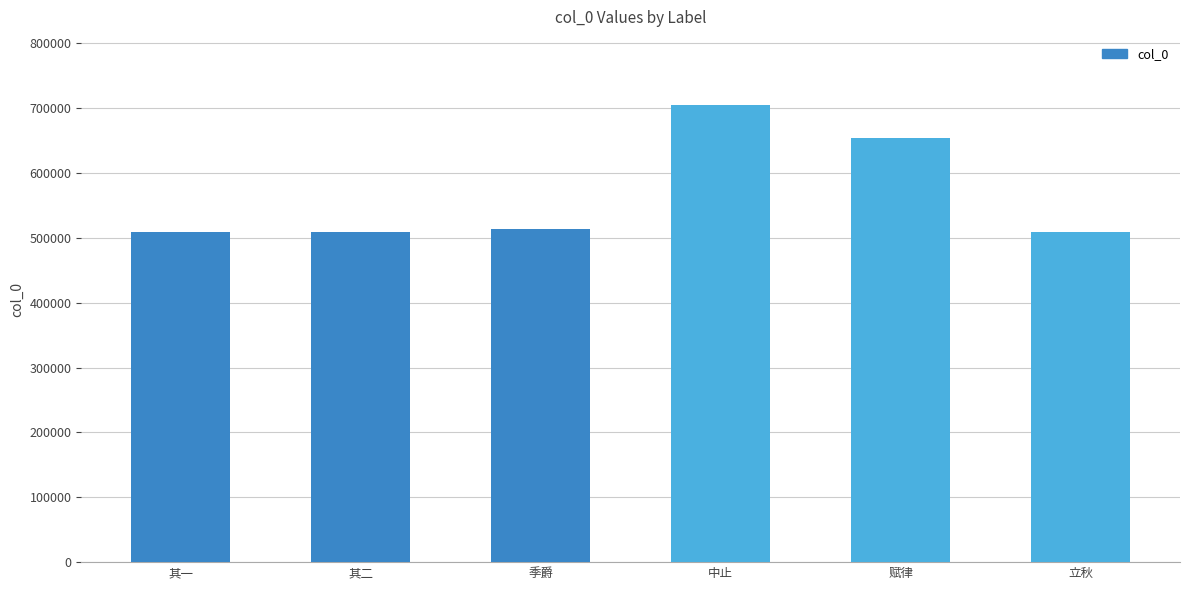

What is the value of the 1st bar from the left?

509083